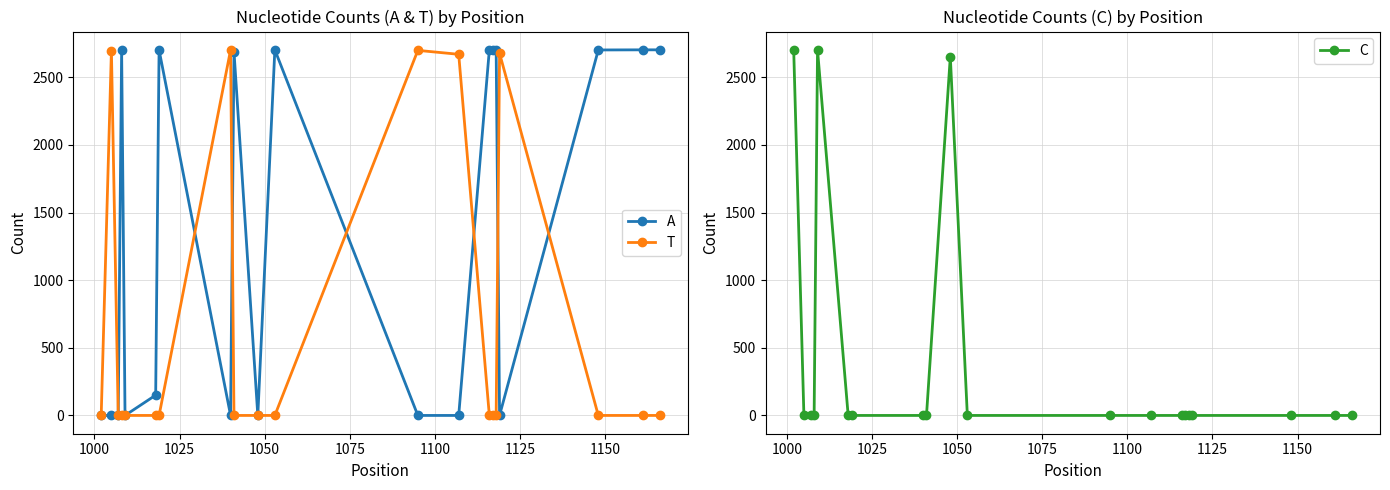

What is the maximum value for A?

2703